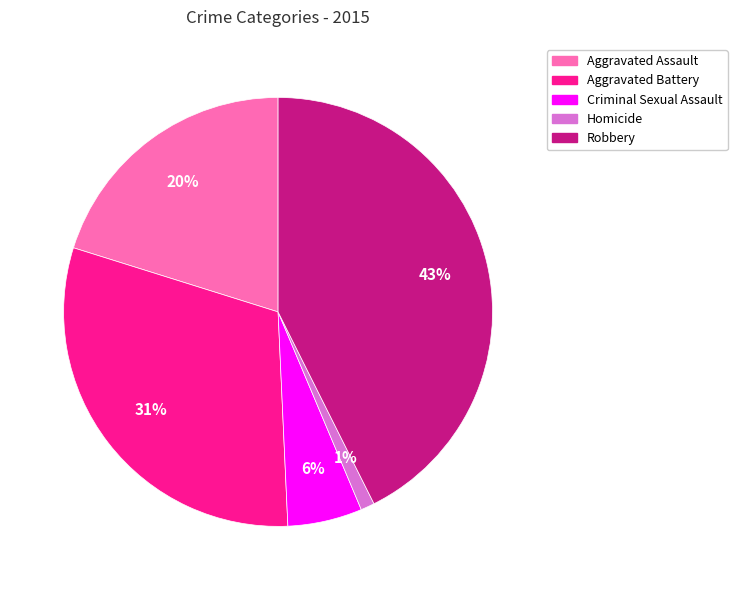

What is the smallest slice in the pie chart?

Homicide